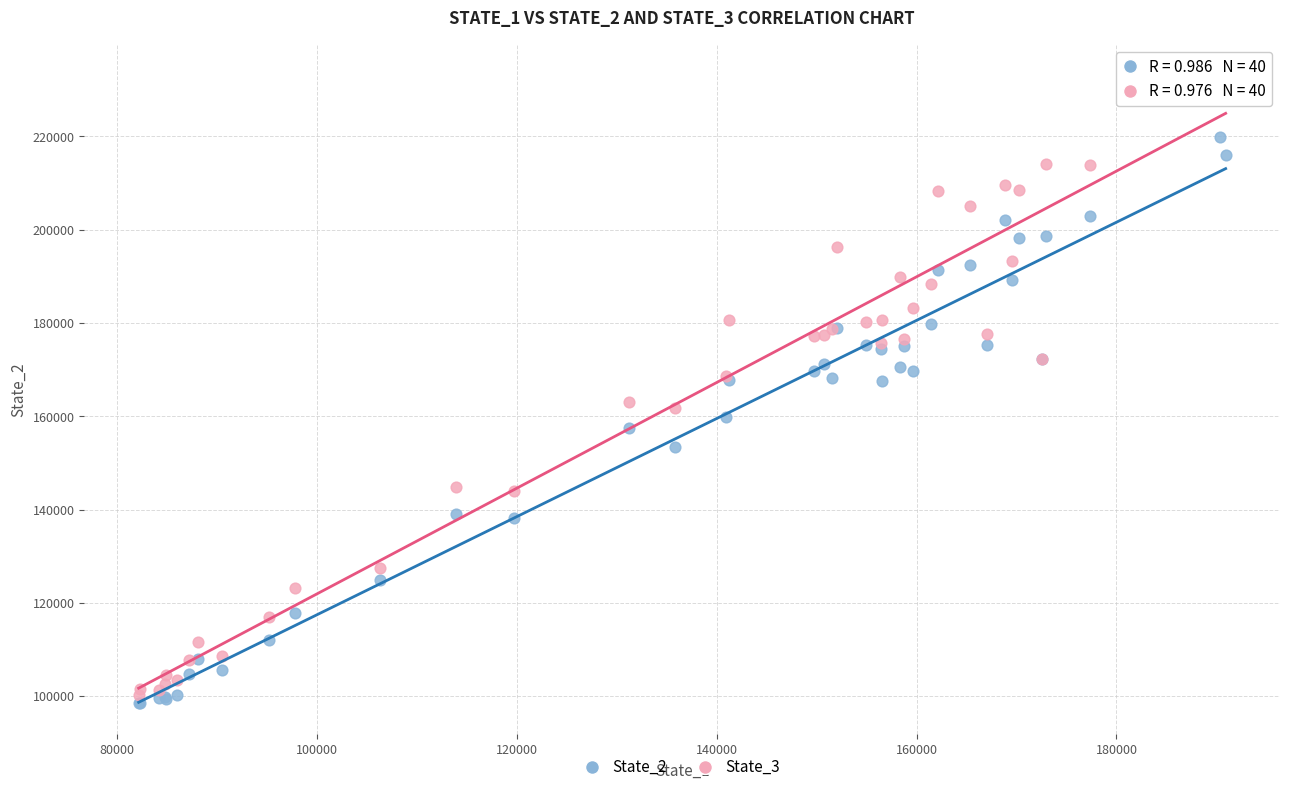

Which series contains the highest Y value?

State_3